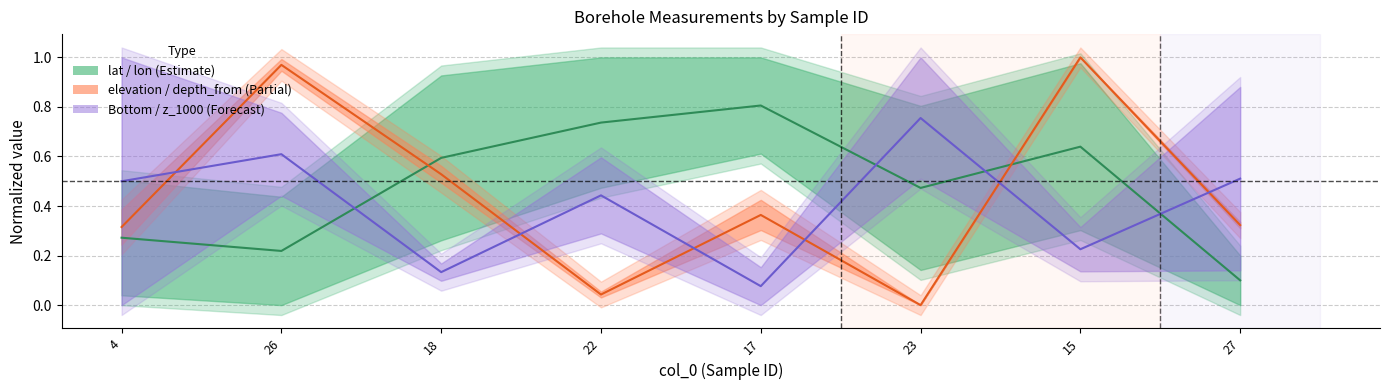

List the series in order of their overall mean, highest first.

lon, depth_from, z_1000